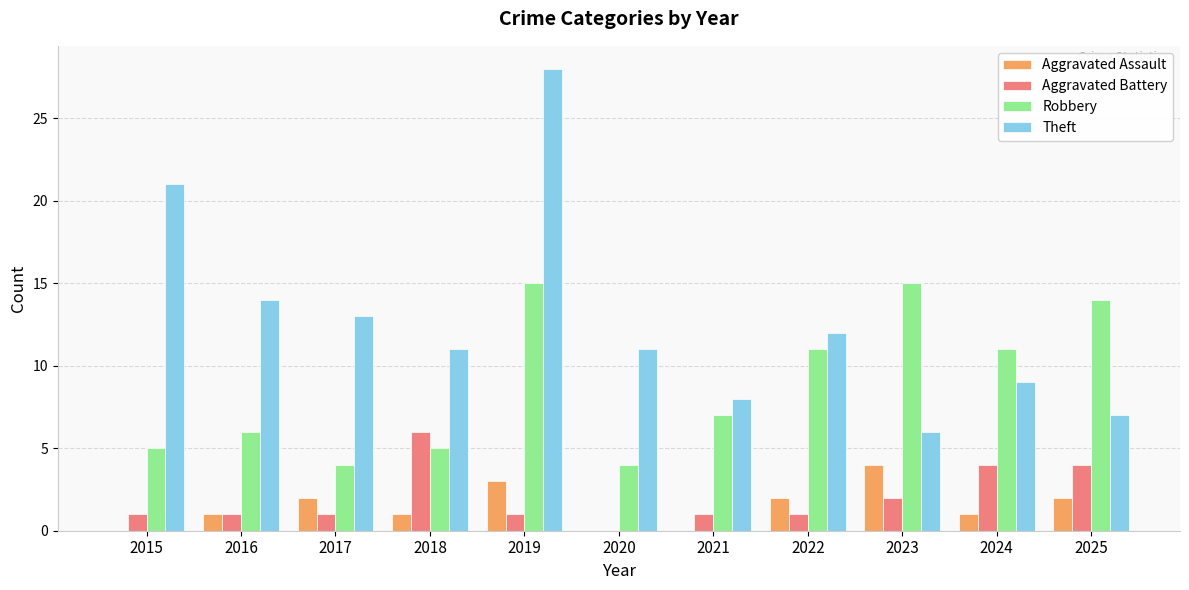

How many categories are shown in the chart?

11